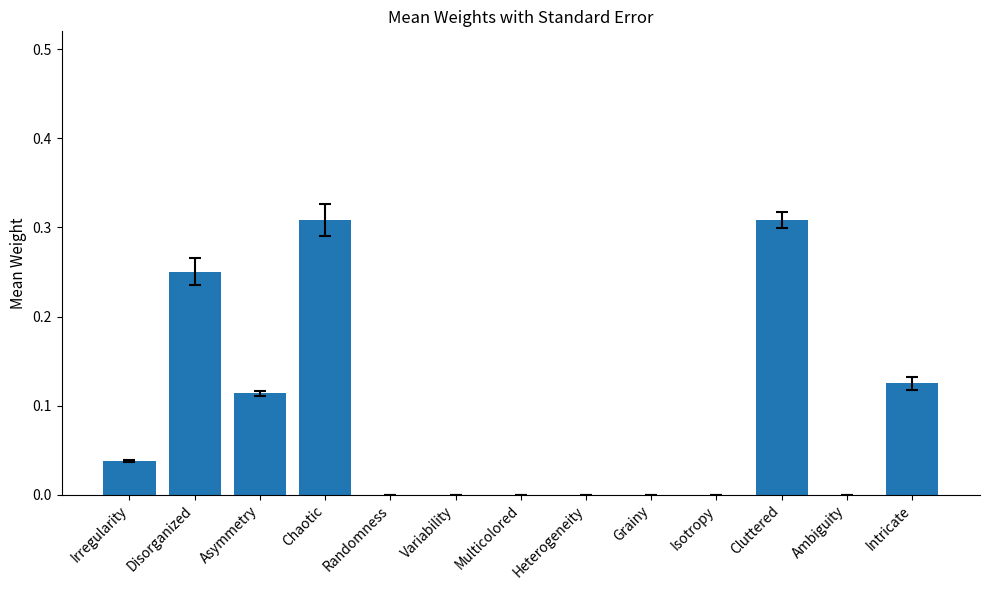

The value at Grainy is 0.0. True or false?

True